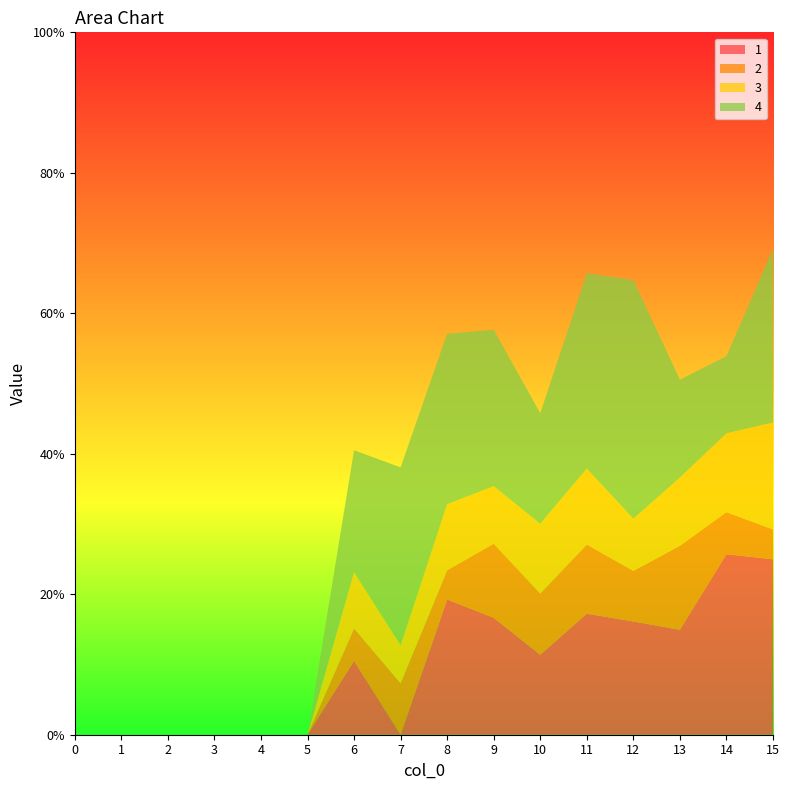

Reading left to right, extract all data points from this chart.

1: 0.0	0.0	0.0	0.0	0.0	0.0	10.5	0.0	19.2	16.6	11.4	17.2	16.1	14.9	25.7	25.0
2: 0.0	0.0	0.0	0.0	0.0	0.0	4.6	7.3	4.2	10.5	8.7	9.8	7.2	12.0	6.0	4.2
3: 0.0	0.0	0.0	0.0	0.0	0.0	8.0	5.4	9.4	8.2	9.9	10.8	7.4	9.7	11.2	15.2
4: 0.0	0.0	0.0	0.0	0.0	0.0	17.4	25.3	24.3	22.3	15.7	27.8	34.0	13.9	11.0	24.7